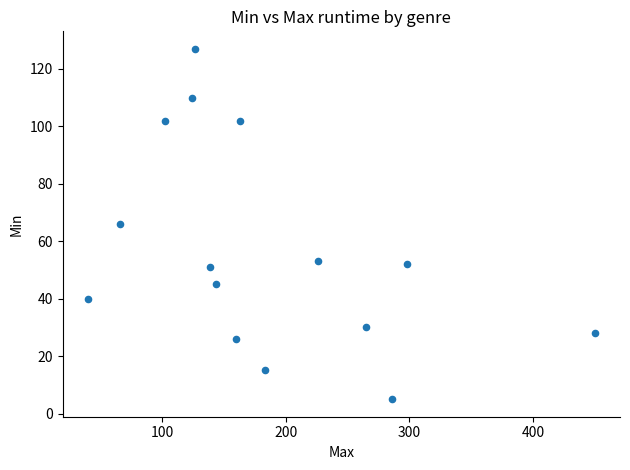

What is the range of Y values (max minus min)?

122